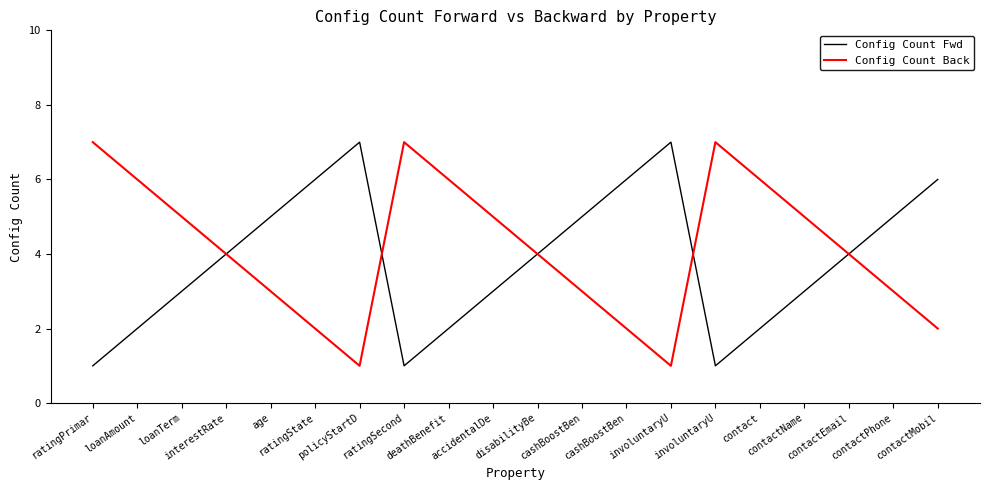

How many Config Count Back values are between 3 and 6?

12